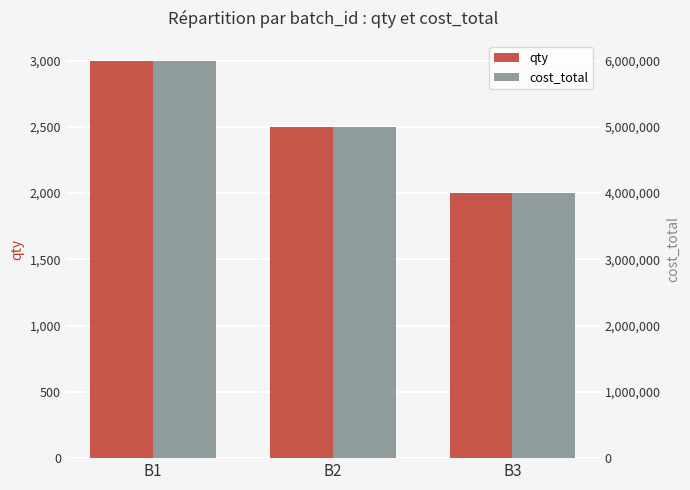

How many groups of bars are there?

3